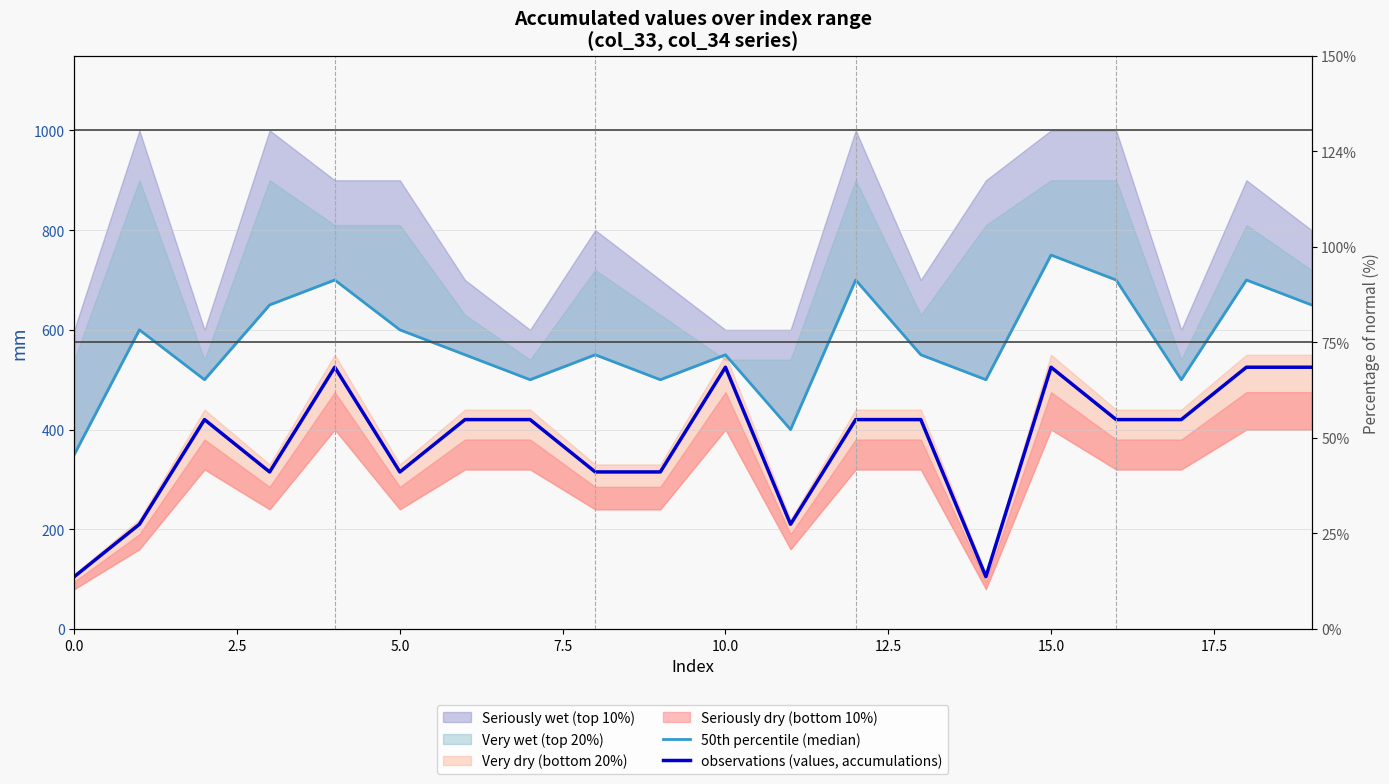

Is it true that observations (values, accumulations) equals 730 at 19?

False